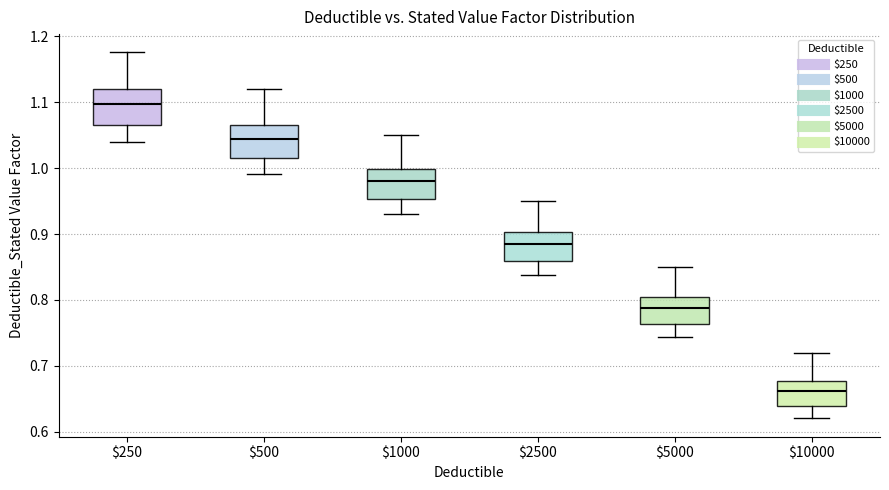

Where does the median line of the box at x = $500 sit on the y-axis? The values are not printed on the chart, so give them approximately, as read against the axis.

1.04